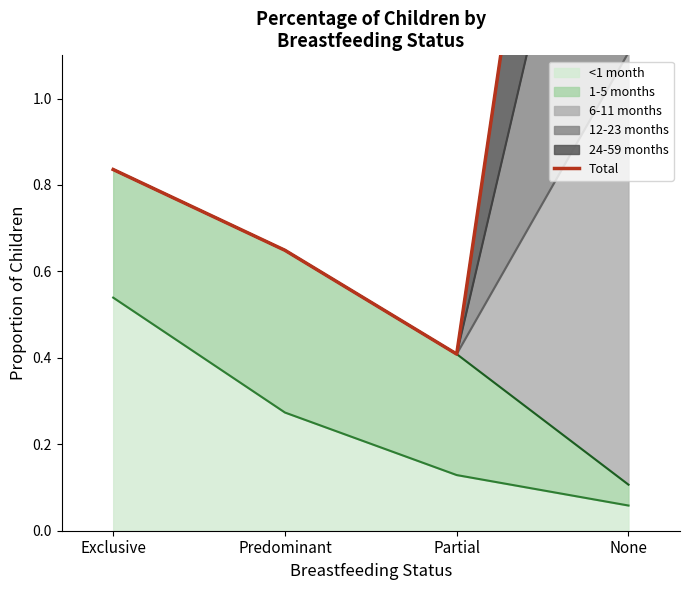

List the labels in order of value, largest first.

None, Exclusive, Predominant, Partial